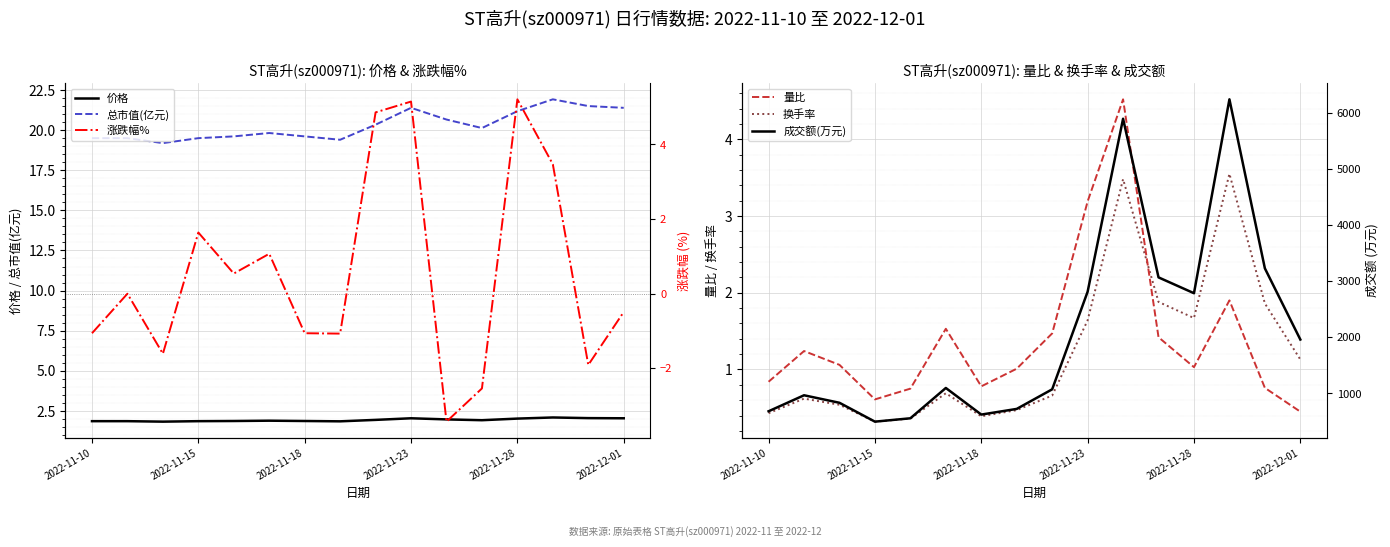

The 价格 series shows 2.0 at 2022-12-01. True or false?

True